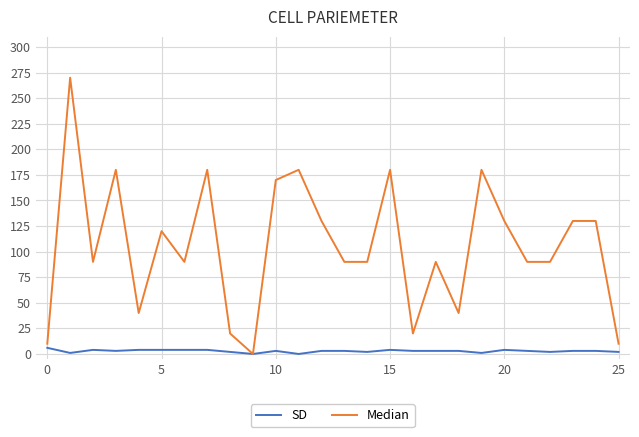

Count the number of categories in the chart.

26